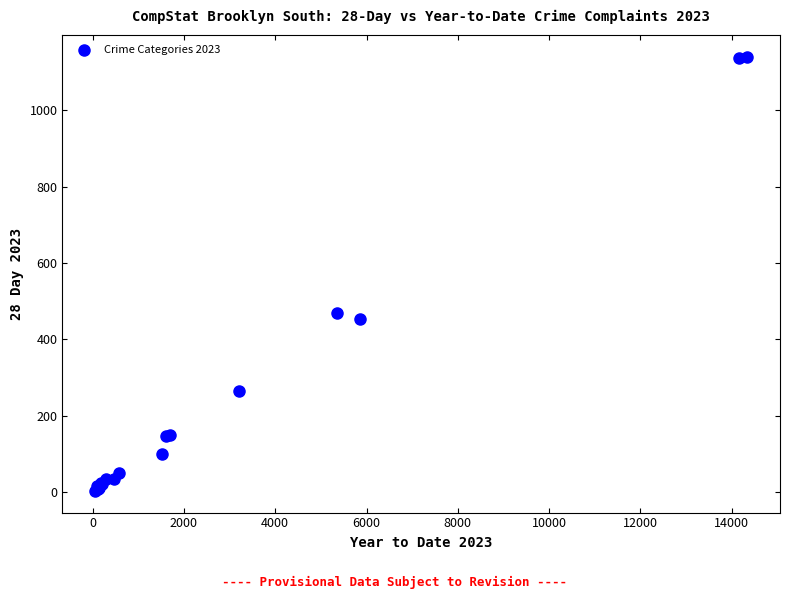

What Y value in the scatter plot is closest to 571?

469